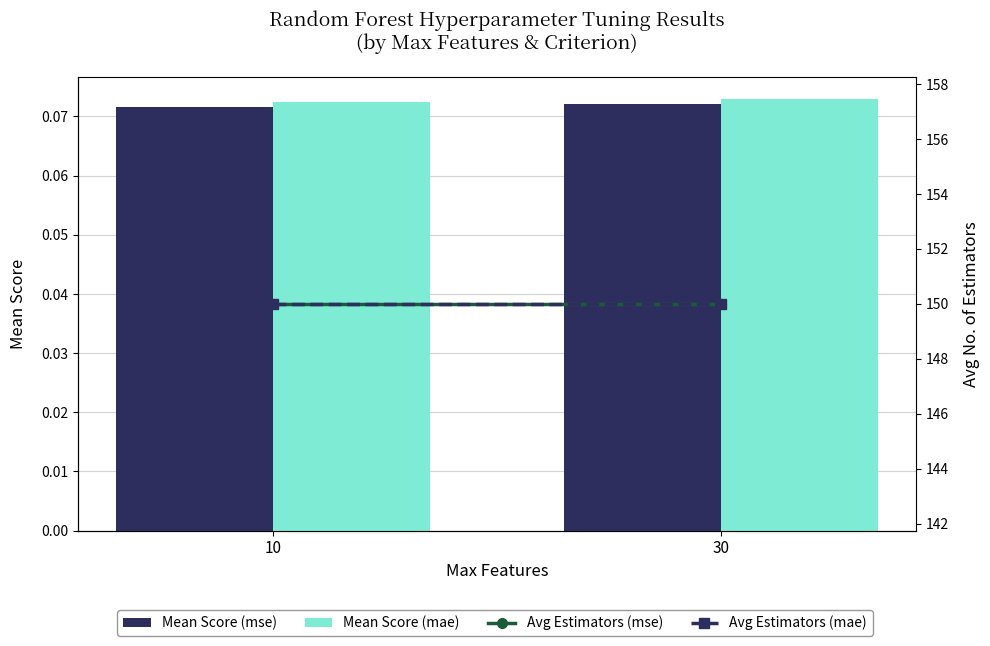

Is the value of Avg Estimators (mse) at 10 greater than the value of Mean Score (mse) at 10?

Yes